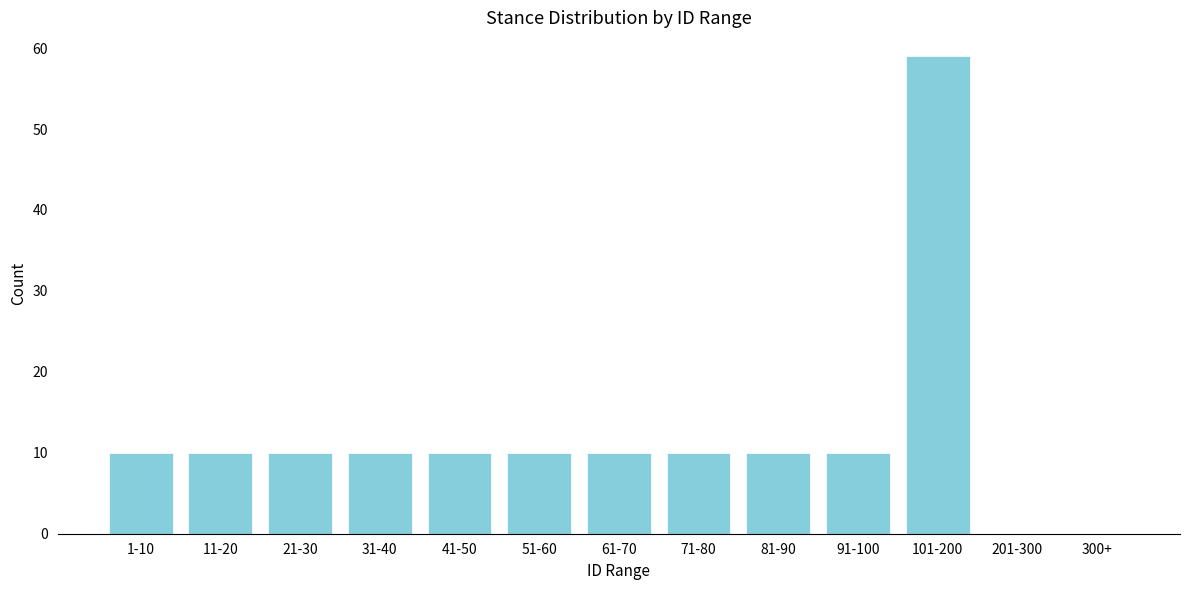

Reading left to right, extract all data points from this chart.

1-10=10	11-20=10	21-30=10	31-40=10	41-50=10	51-60=10	61-70=10	71-80=10	81-90=10	91-100=10	101-200=59	201-300=0	300+=0